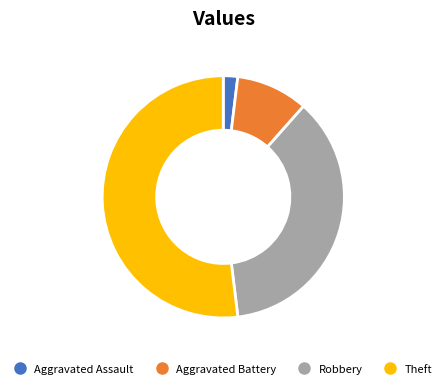

Which slice represents more than half of the pie?

Theft